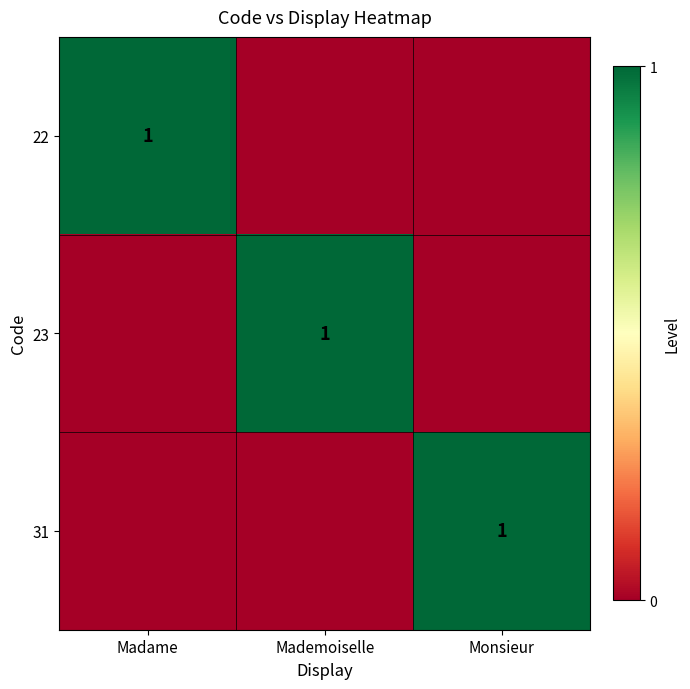

Is it true that 31 equals 1 at Monsieur?

True